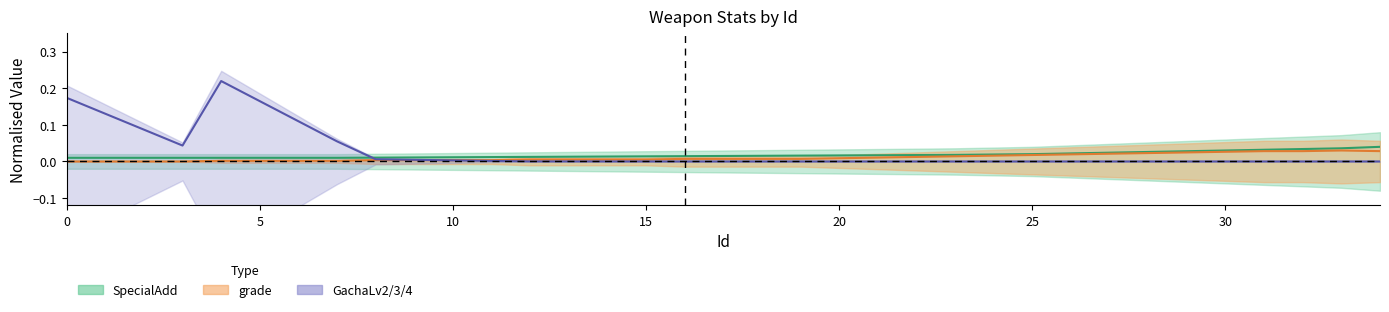

Does the chart display data point markers on the line(s)?

No